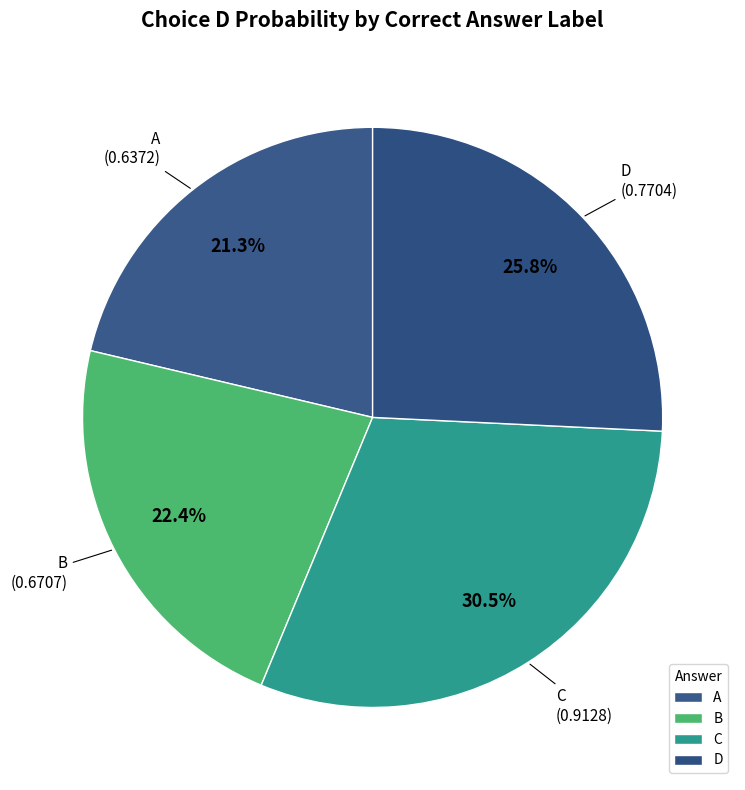

Count the number of slices in the pie.

4